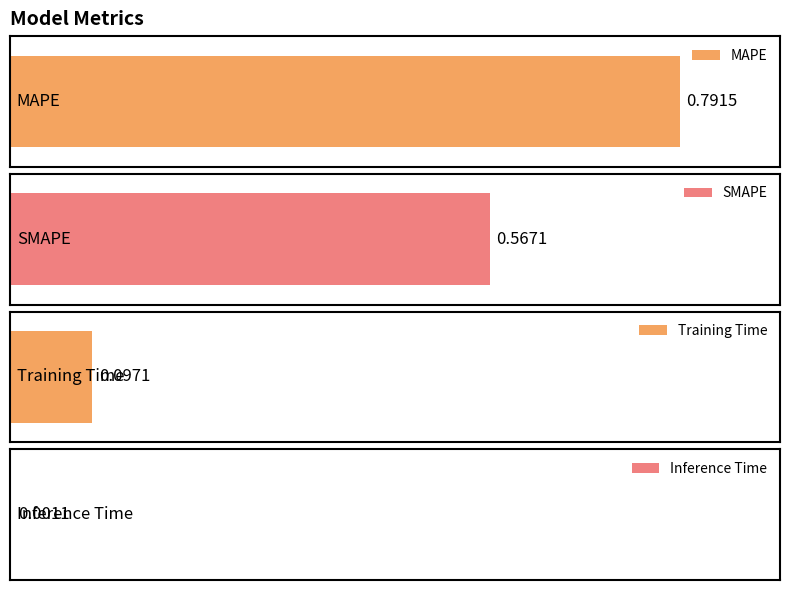

The chart shows a value of 0.3 at SMAPE. True or false?

False